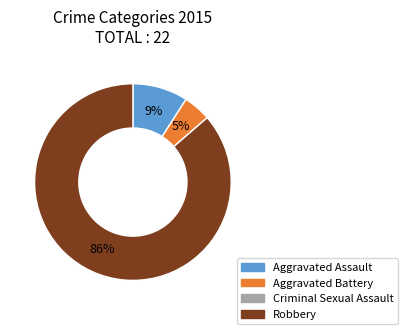

To the nearest percent, what portion does Aggravated Battery represent?

5%